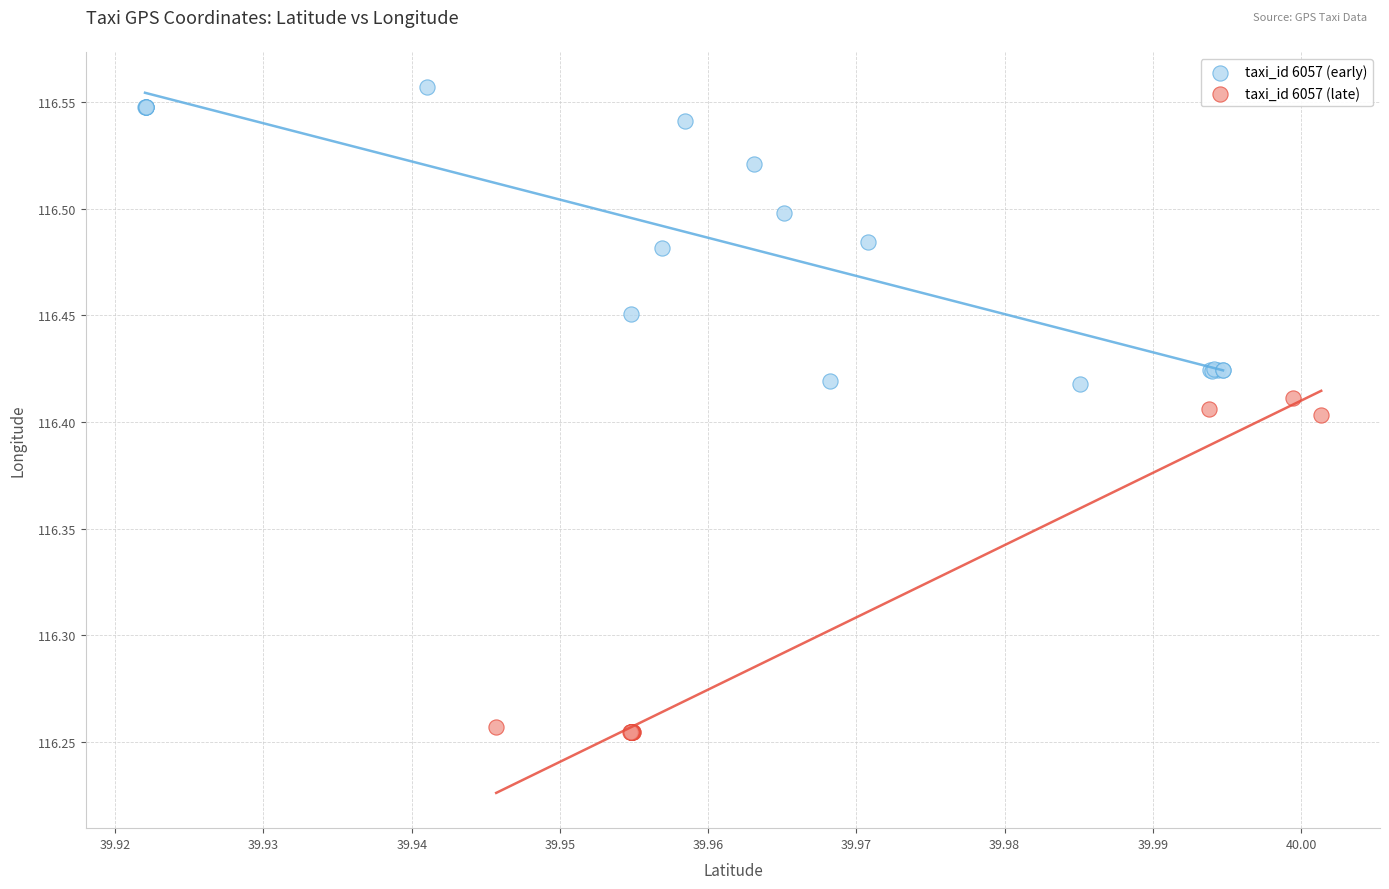

Which series reaches the minimum Y coordinate?

taxi_id 6057 (late)